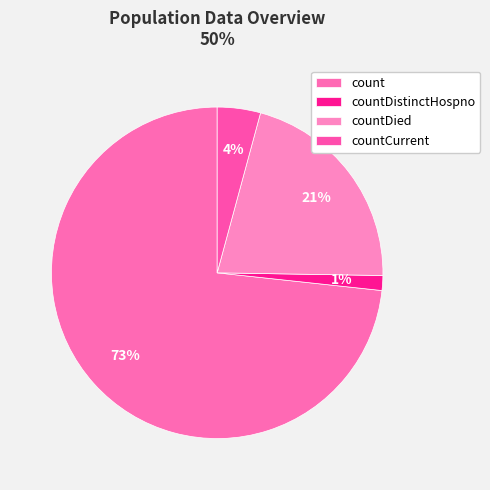

Which category has the biggest portion of the pie?

count